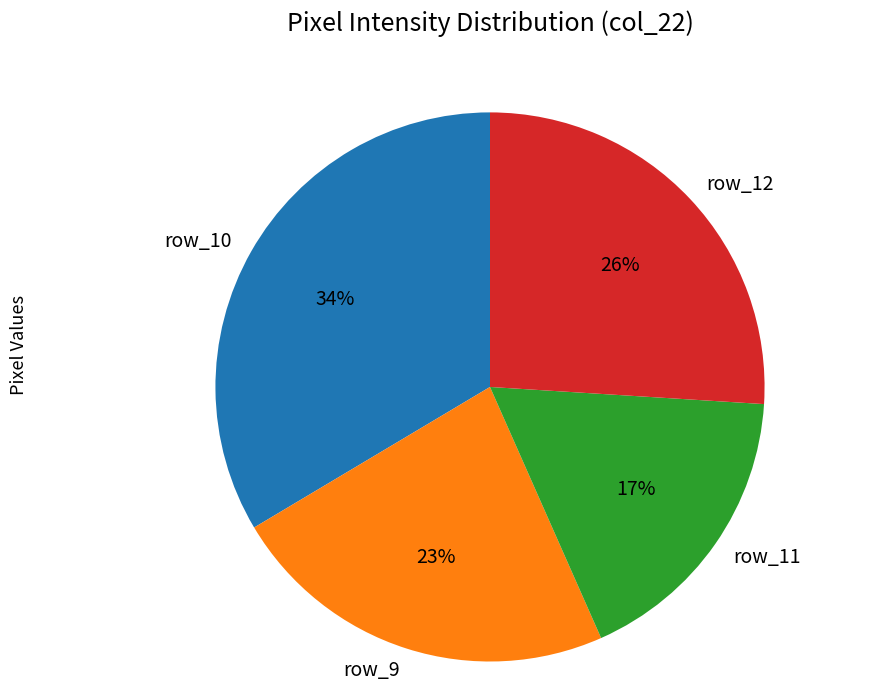

Which slice is the smallest?

row_11